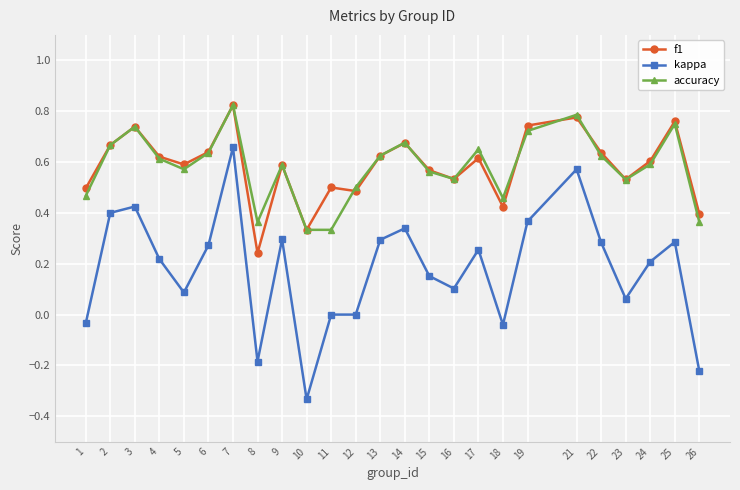

True or false: accuracy has more than 0 interior local peaks.

True